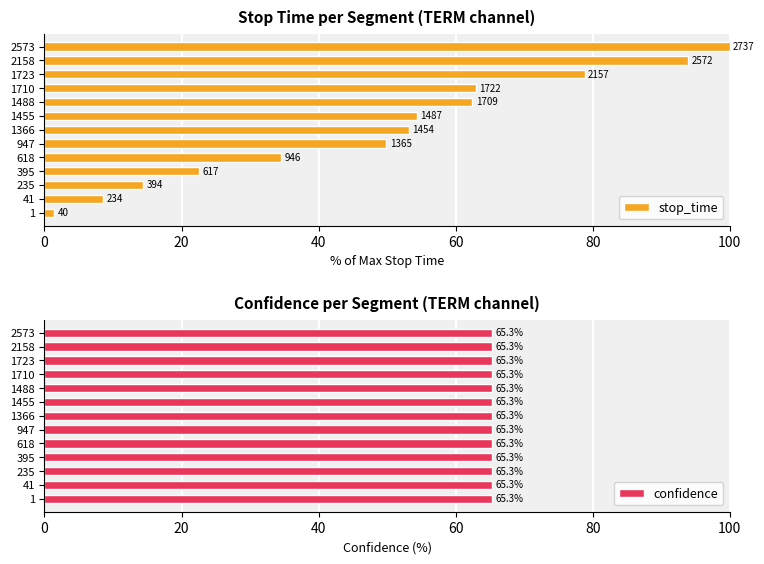

What are all the series names shown in the legend?

stop_time, confidence